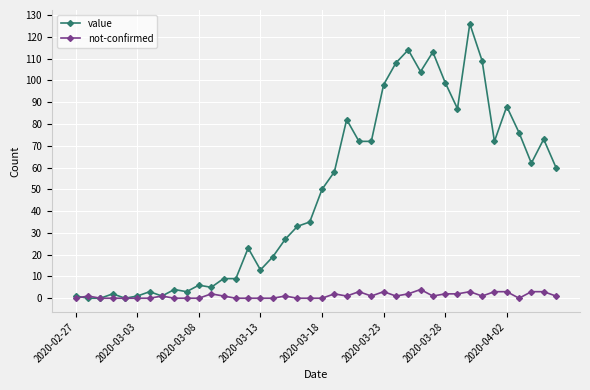

Rank the series by their average value, from lowest to highest.

not-confirmed, value